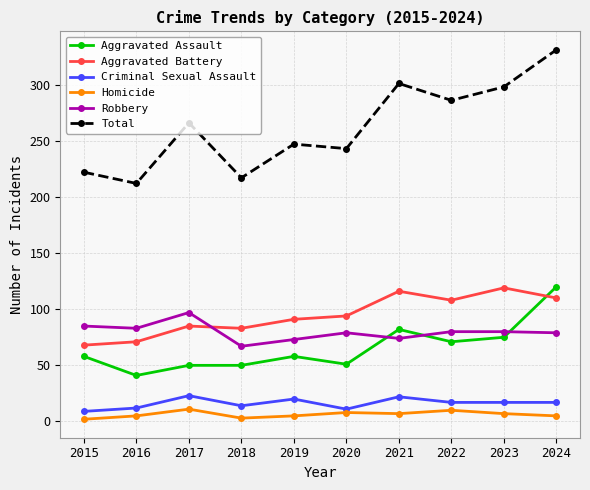

Rank the series at 2021 from highest to lowest value.

Total, Aggravated Battery, Aggravated Assault, Robbery, Criminal Sexual Assault, Homicide